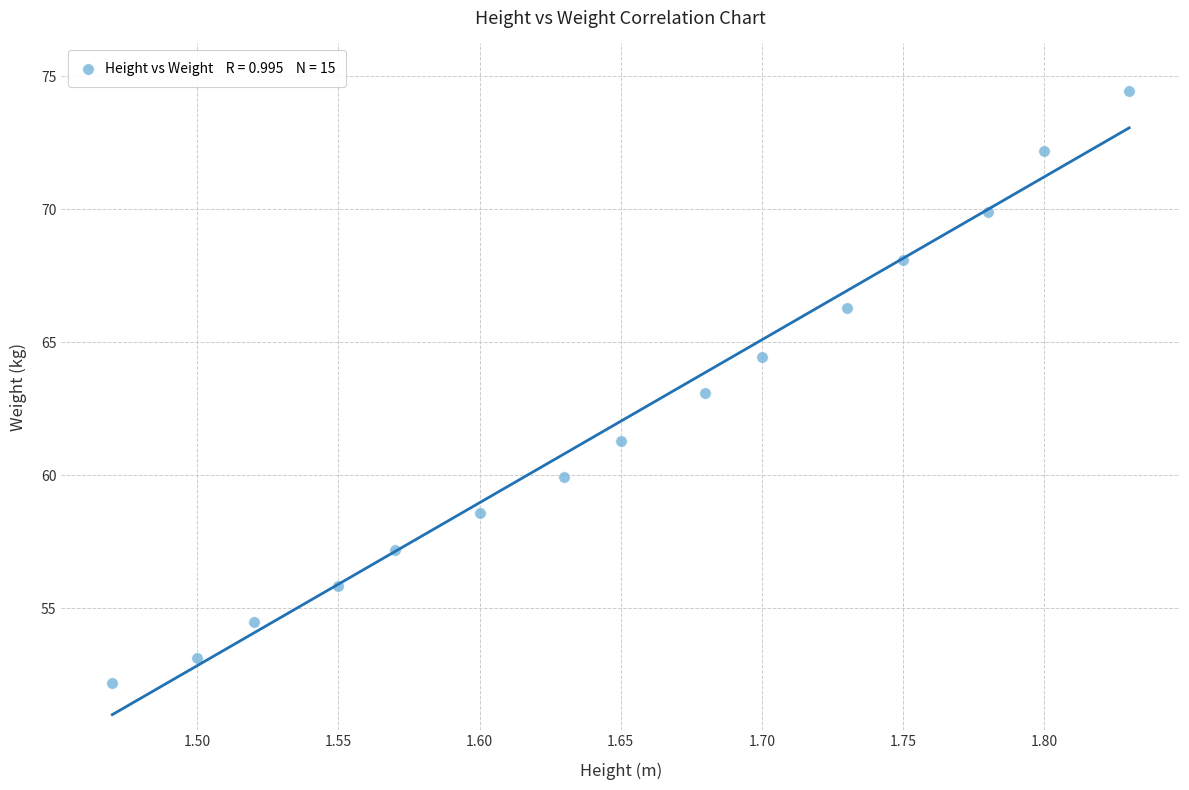

What is the range of X values (max minus min)?

0.4